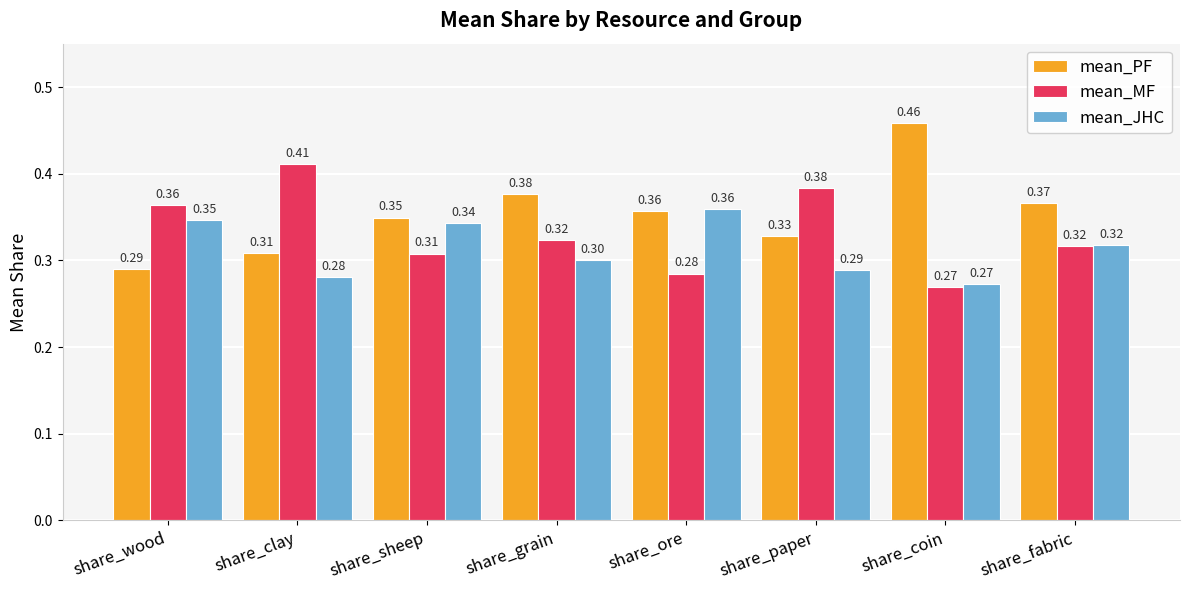

At which label does mean_PF reach its minimum?

share_wood